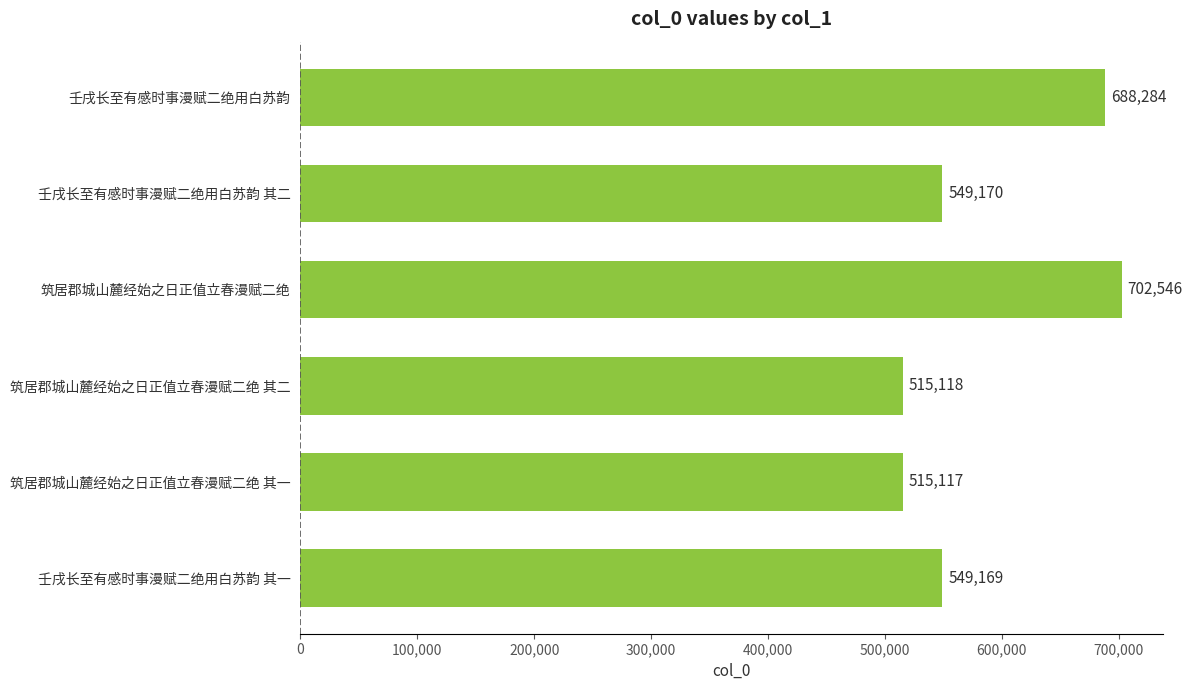

Read the value at 壬戌长至有感时事漫赋二绝用白苏韵, to the nearest 100.

688300